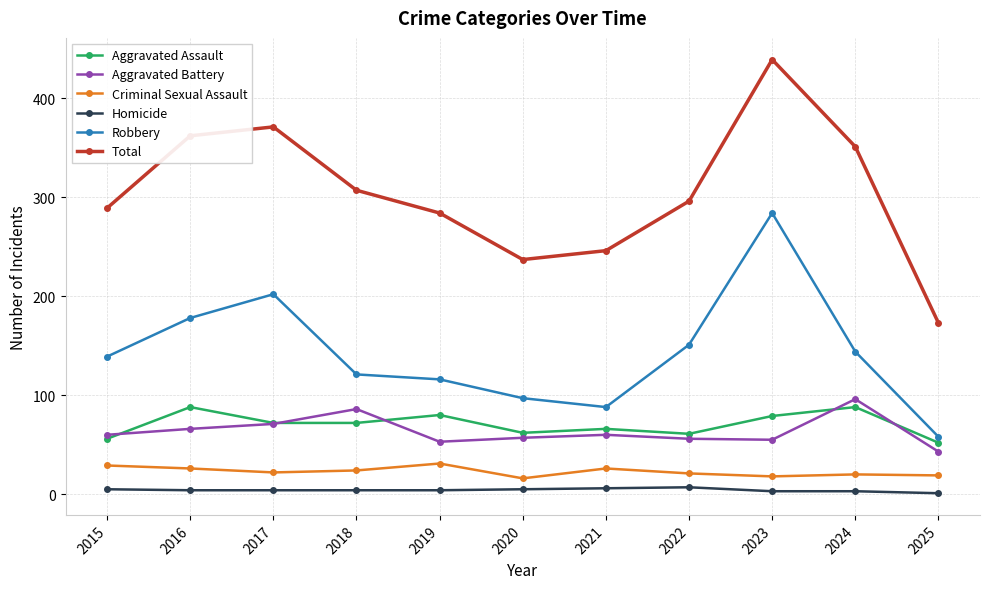

True or false: Criminal Sexual Assault has a value of 29 at 2015.

True